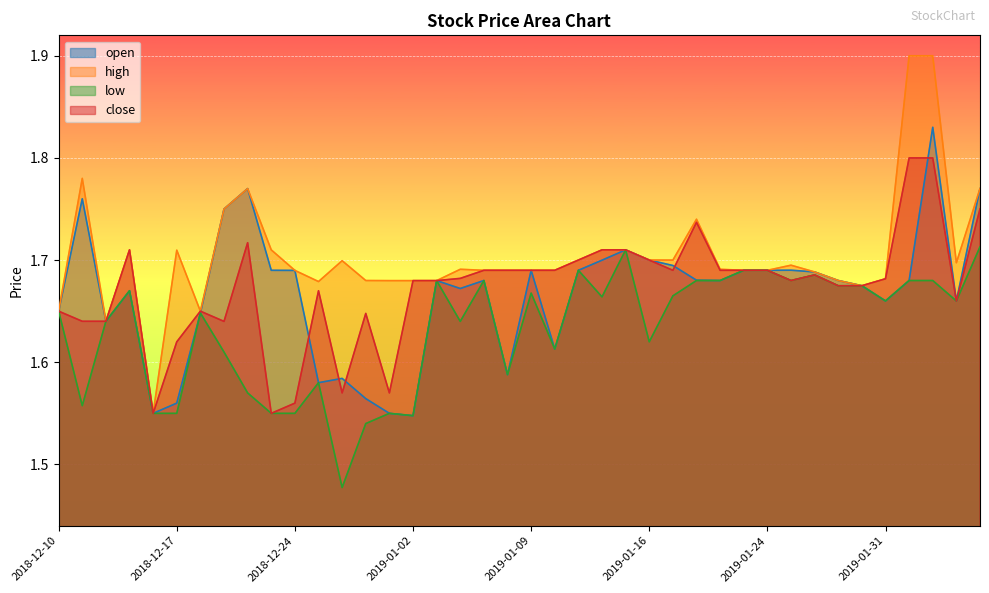

How many distinct data groups are displayed?

4